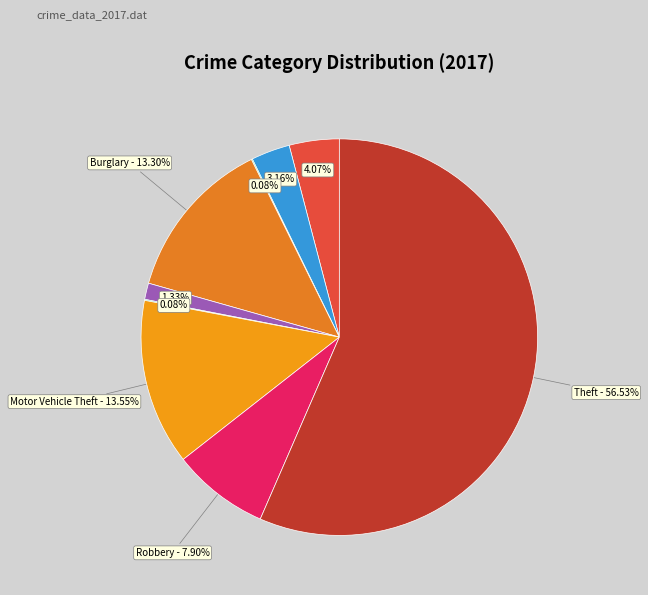

Is there any slice that represents more than half of the pie?

Yes